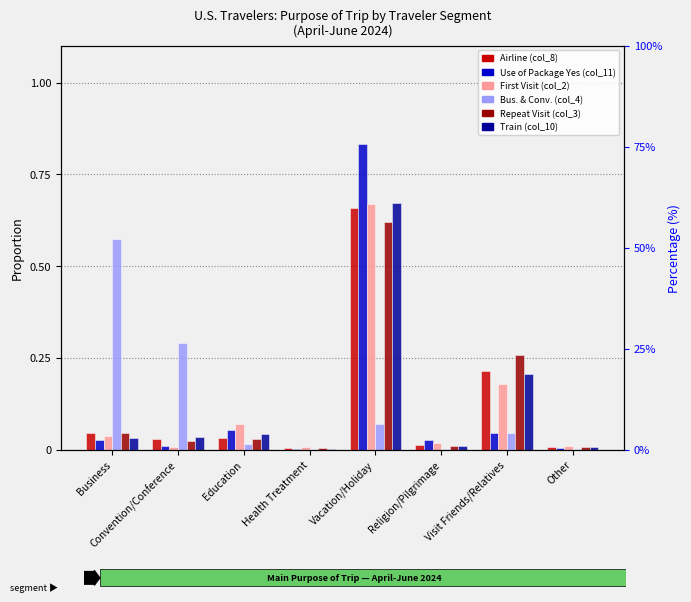

How many categories are shown in the chart?

8